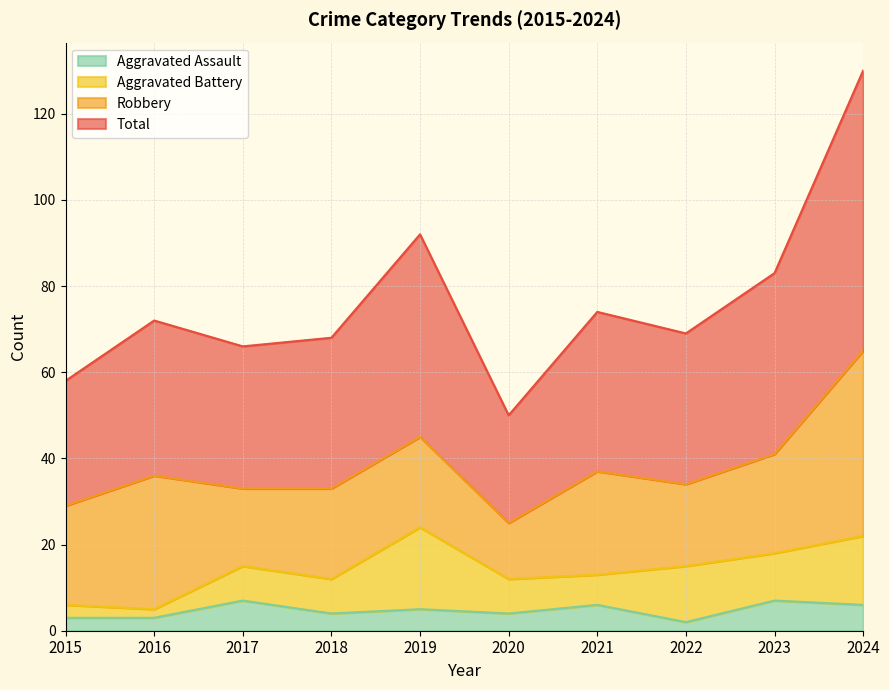

Does the chart display data point markers on the line(s)?

No